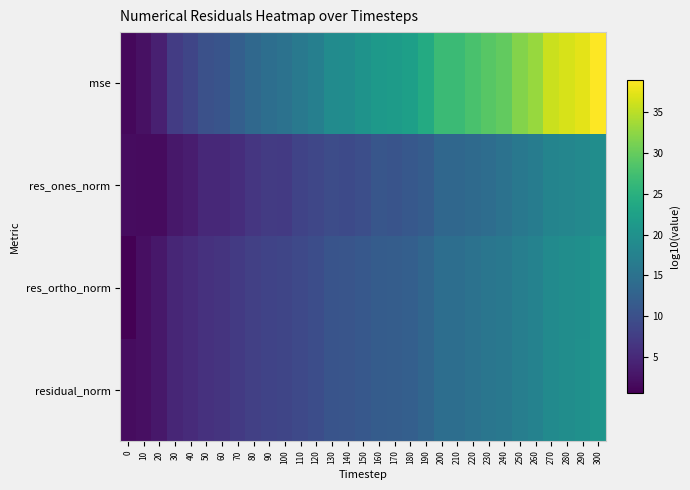

Reading left to right, extract all data points from this chart.

mse: 0=1.4	10=2.3	20=4.0	30=7.4	40=8.6	50=10.1	60=10.5	70=12.1	80=13.6	90=14.4	100=15.0	110=16.1	120=17.1	130=19.1	140=19.3	150=20.3	160=21.4	170=21.6	180=22.2	190=24.0	200=26.7	210=26.7	220=27.9	230=29.1	240=29.8	250=31.8	260=33.1	270=35.9	280=36.7	290=37.5	300=39.0
res_ones_norm: 0=1.8	10=1.7	20=1.7	30=3.1	40=3.7	50=5.0	60=5.0	70=5.6	80=6.6	90=7.2	100=7.1	110=8.3	120=8.7	130=9.4	140=9.2	150=9.9	160=10.9	170=10.5	180=11.1	190=11.8	200=13.3	210=13.4	220=13.9	230=14.3	240=15.1	250=16.0	260=16.7	270=17.9	280=18.2	290=18.6	300=19.5
res_ortho_norm: 0=0.6	10=2.2	20=3.0	30=4.7	40=5.4	50=6.1	60=6.3	70=7.1	80=7.8	90=8.2	100=8.6	110=9.1	120=9.6	130=10.6	140=10.7	150=11.2	160=11.7	170=11.9	180=12.2	190=13.0	200=14.4	210=14.4	220=15.0	230=15.6	240=15.9	250=17.0	260=17.6	270=19.0	280=19.4	290=19.8	300=20.5
residual_norm: 0=1.8	10=2.2	20=3.0	30=4.7	40=5.4	50=6.1	60=6.3	70=7.1	80=7.8	90=8.2	100=8.6	110=9.1	120=9.6	130=10.6	140=10.7	150=11.2	160=11.8	170=11.9	180=12.2	190=13.0	200=14.4	210=14.4	220=15.0	230=15.6	240=15.9	250=17.0	260=17.6	270=19.0	280=19.4	290=19.8	300=20.5